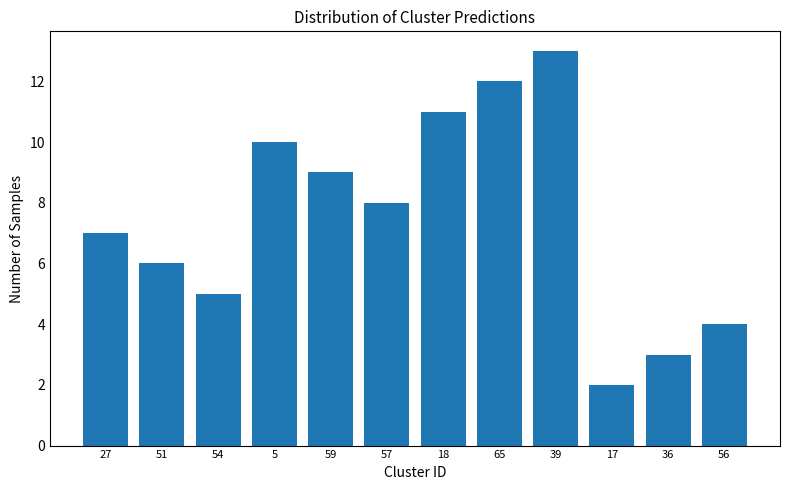

Reading left to right, extract all data points from this chart.

27=7	51=6	54=5	5=10	59=9	57=8	18=11	65=12	39=13	17=2	36=3	56=4